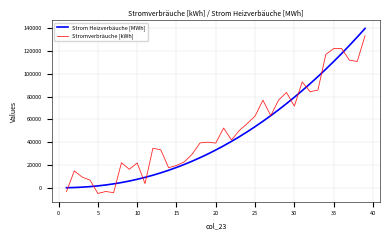

Rank the series by their maximum value, from lowest to highest.

Stromverbräuche [kWh], Strom Heizverbäuche [MWh]